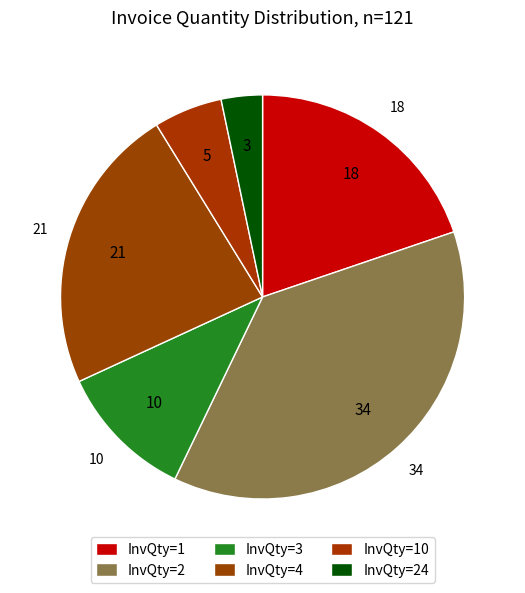

Count the number of slices in the pie.

6